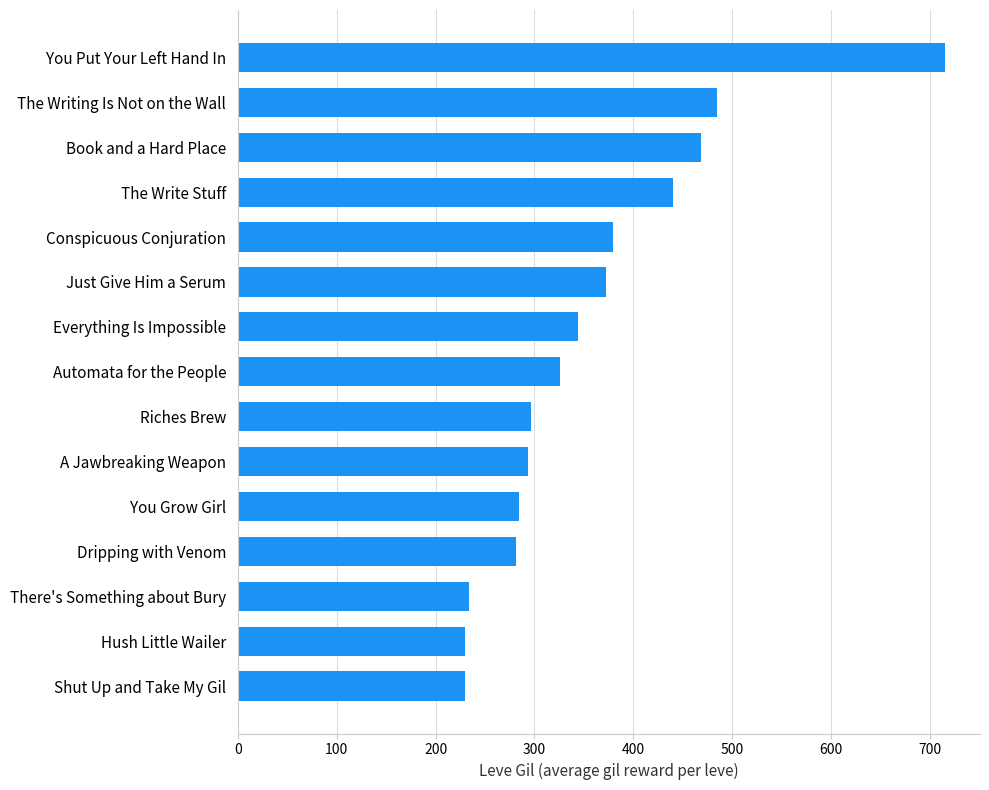

Does the chart contain any negative values?

No